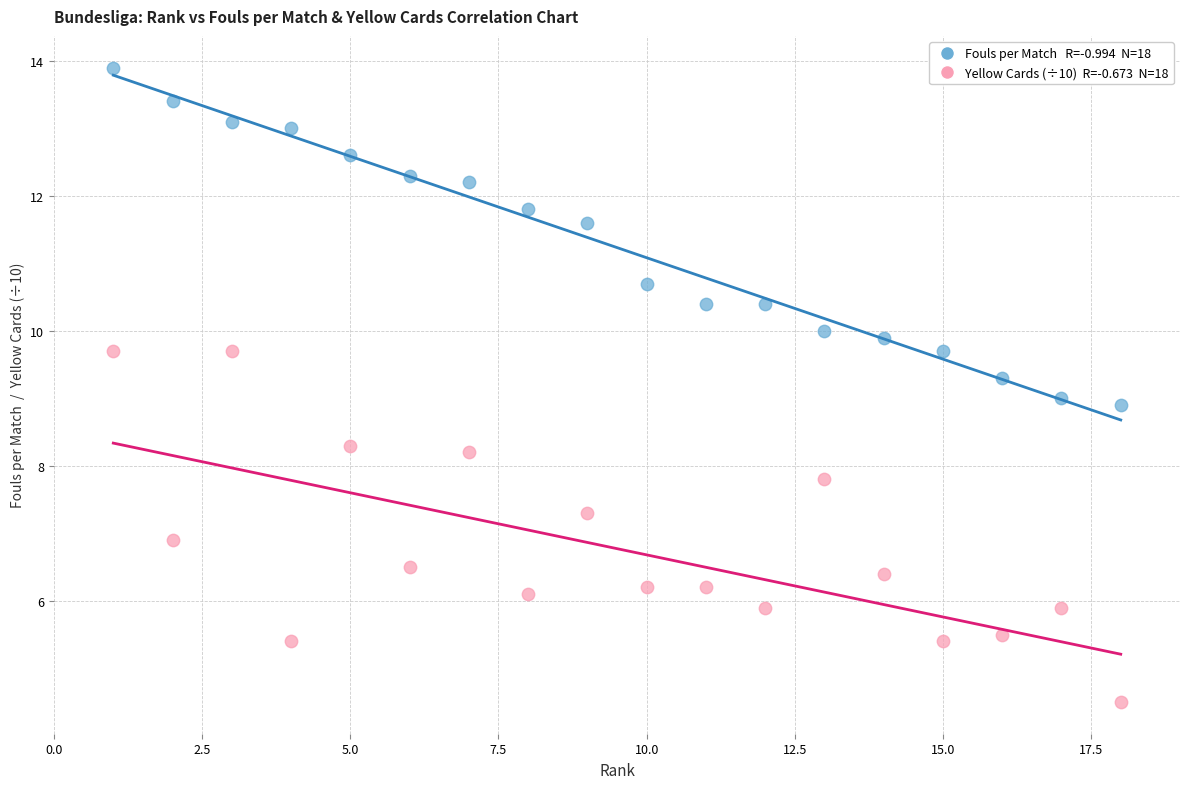

Across all data points, what is the range of X values (max minus min)?

17.0